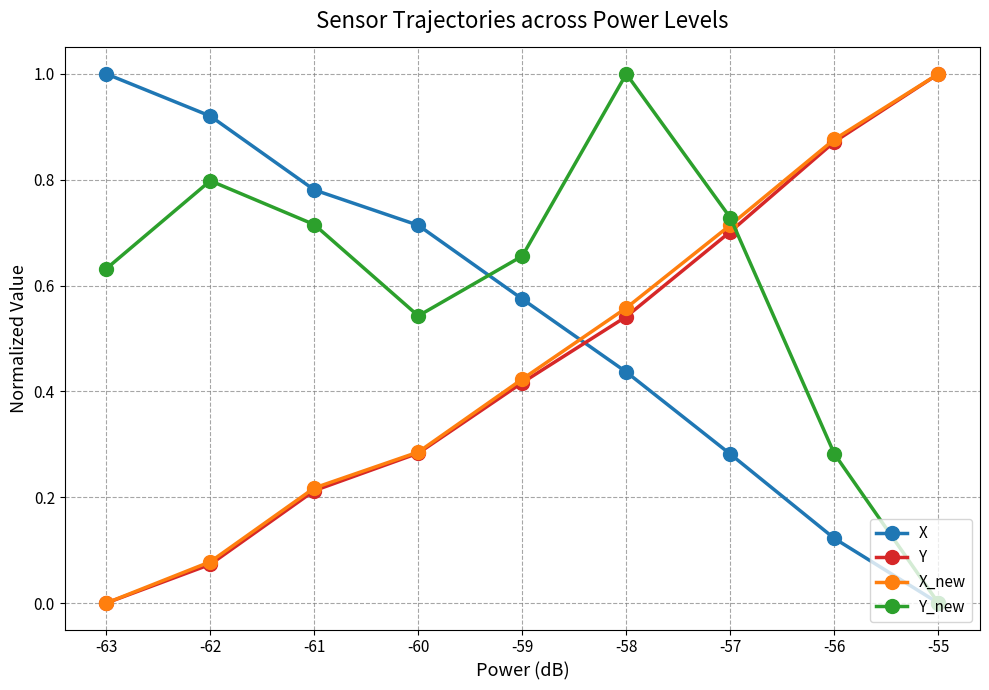

Rank the categories by Y value from lowest to highest.

-63, -62, -61, -60, -59, -58, -57, -56, -55